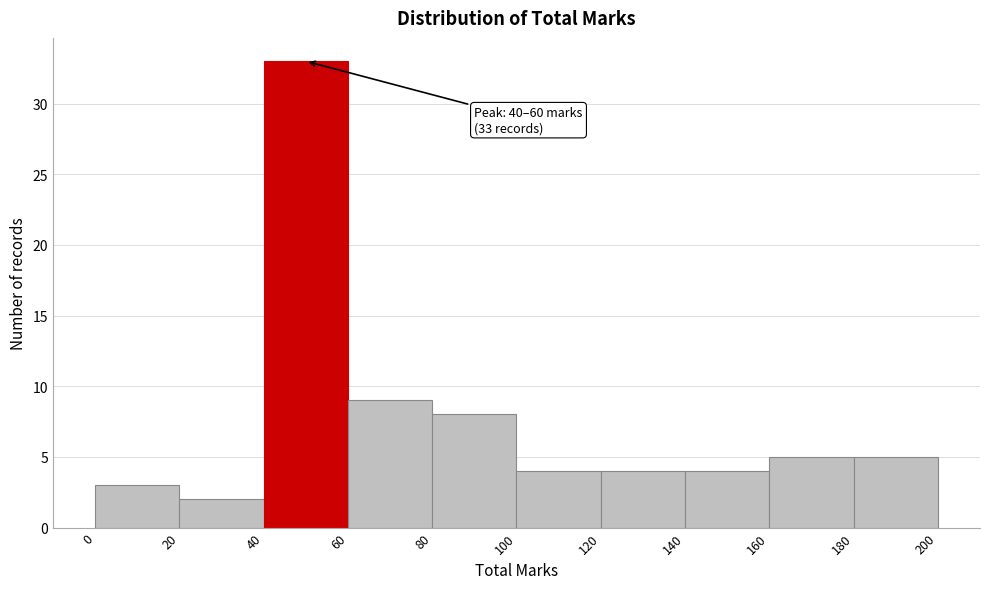

Over which range of the x-axis is the bar tallest?

40 to 60